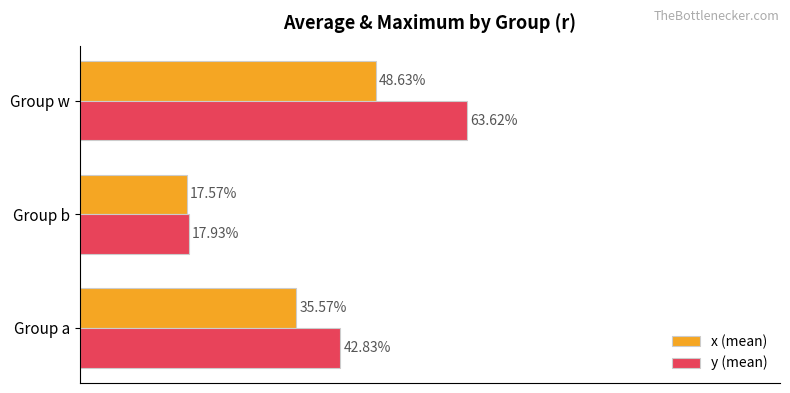

How many y (mean) values are between 0 and 1?

3